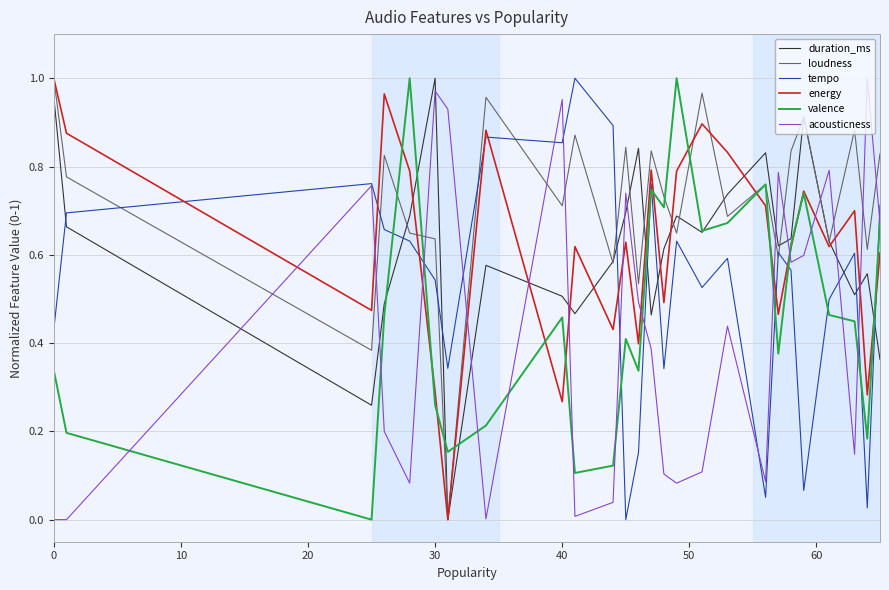

How many times do acousticness and duration_ms cross each other?

13